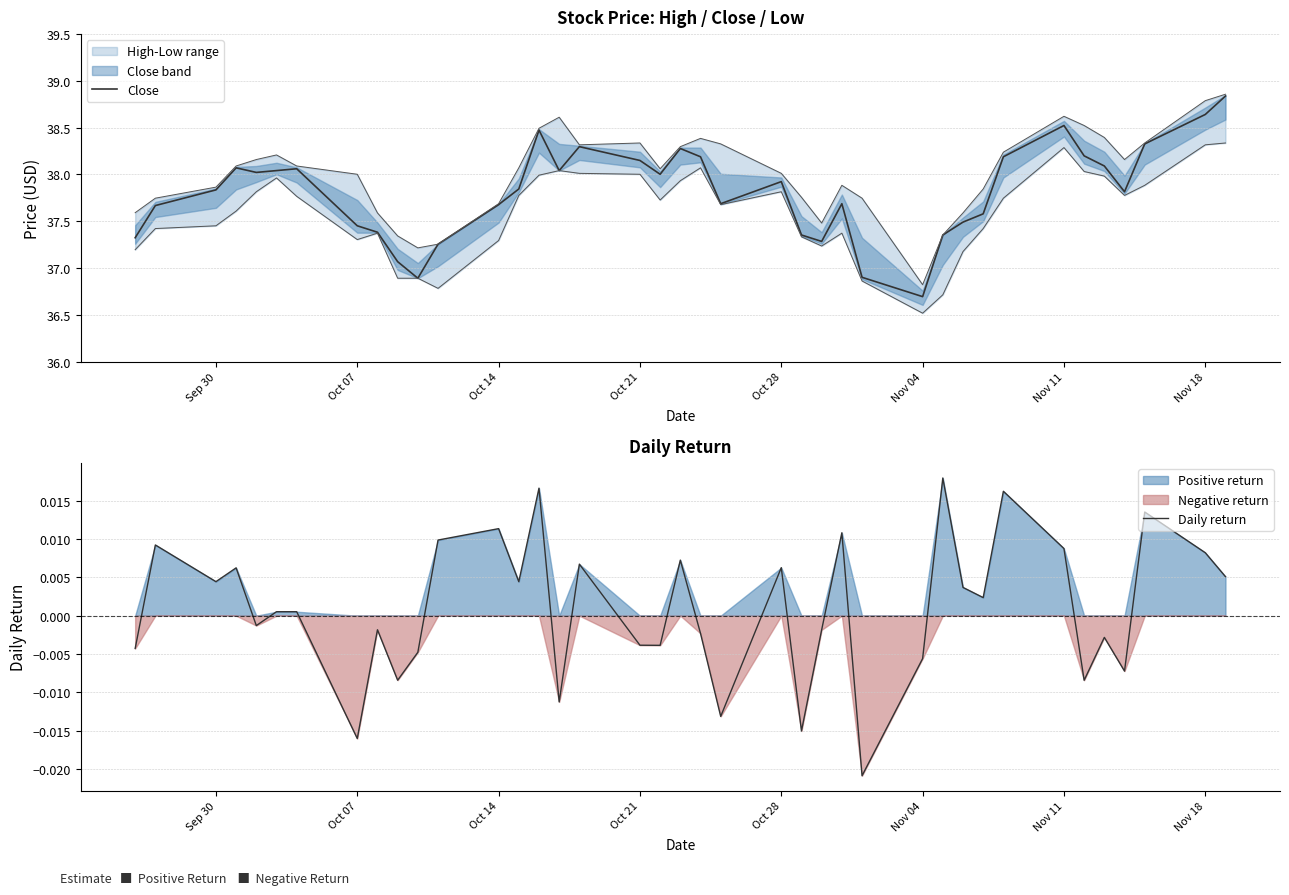

The Daily return series shows 0.0 at Oct 21. True or false?

False